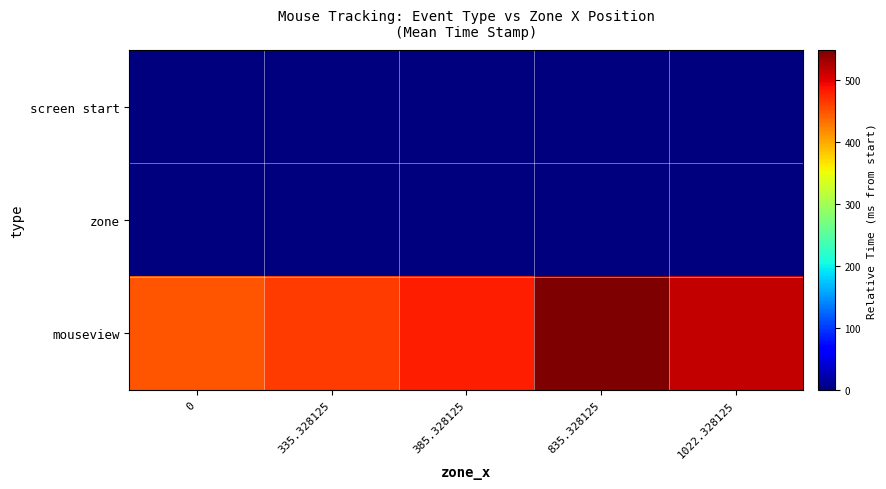

Reading right to left, extract all data points from this chart.

screen start: 1022.328125=0.0	835.328125=0.0	385.328125=0.0	335.328125=0.0	0=0.0
zone: 1022.328125=0.0	835.328125=0.0	385.328125=0.0	335.328125=0.0	0=0.0
mouseview: 1022.328125=515.4	835.328125=547.9	385.328125=481.0	335.328125=464.1	0=449.2